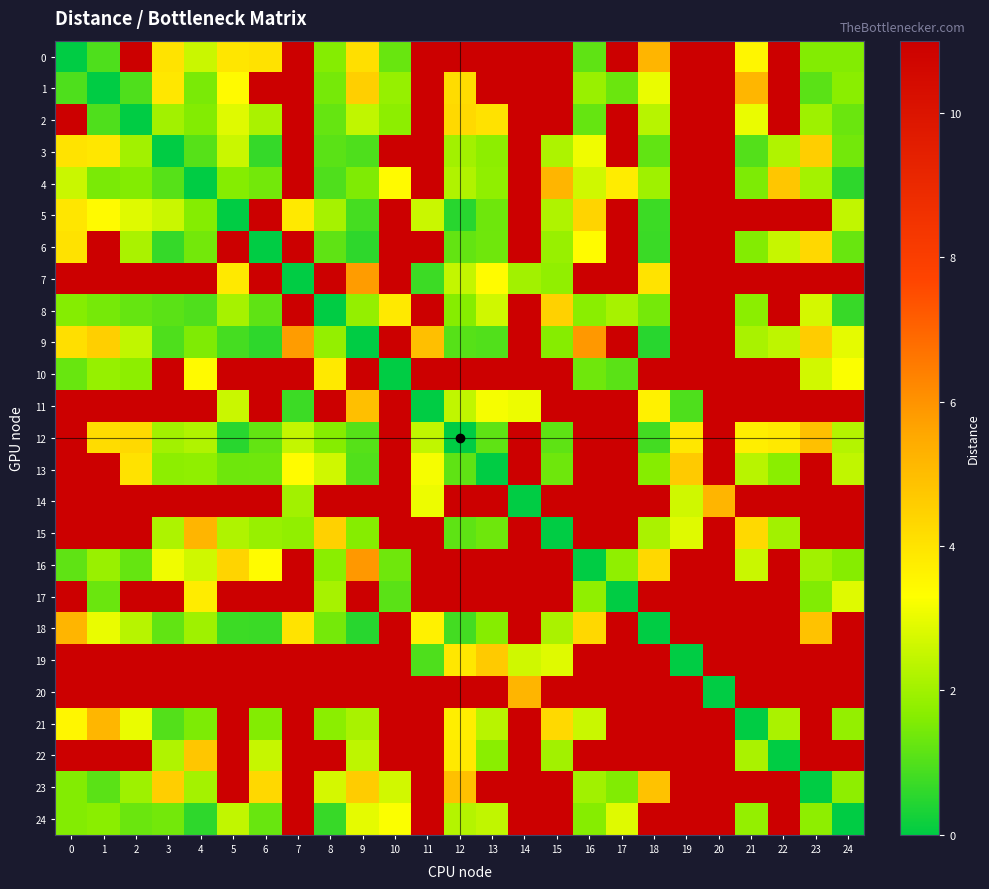

Rank the series by their maximum value, from highest to lowest.

0, 1, 2, 3, 4, 5, 6, 7, 8, 9, 10, 11, 12, 13, 14, 15, 16, 17, 18, 19, 20, 21, 22, 23, 24